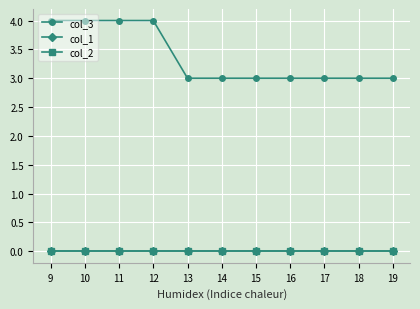

Which category has the highest value in the col_3 series?

9